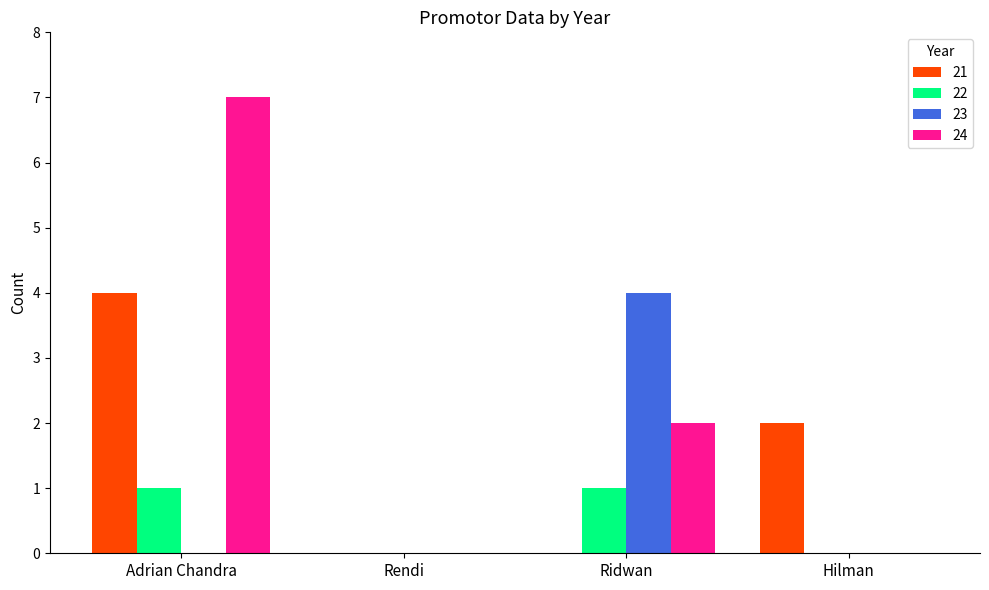

Which series has the largest total across all categories?

24